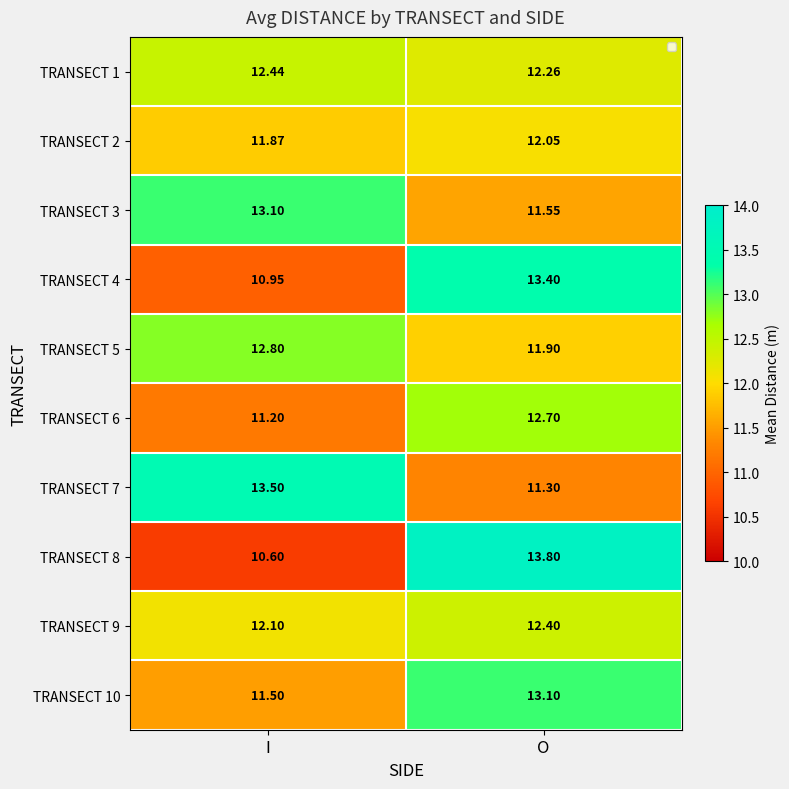

At which label does TRANSECT 8 first exceed 13?

O